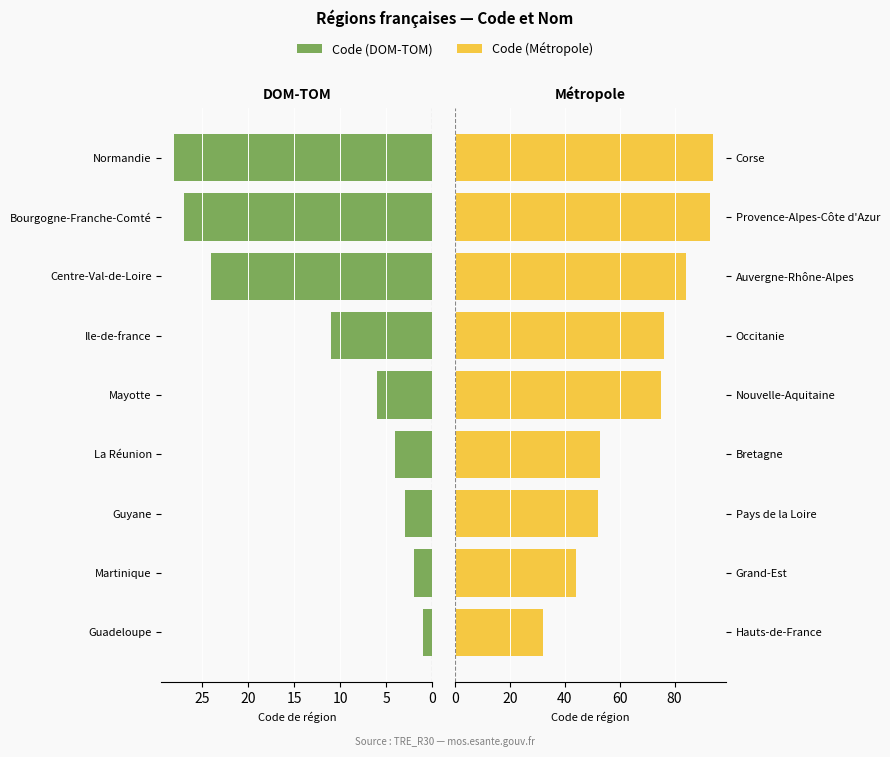

Which series changed the most between 15 and 20?

Code (Métropole)